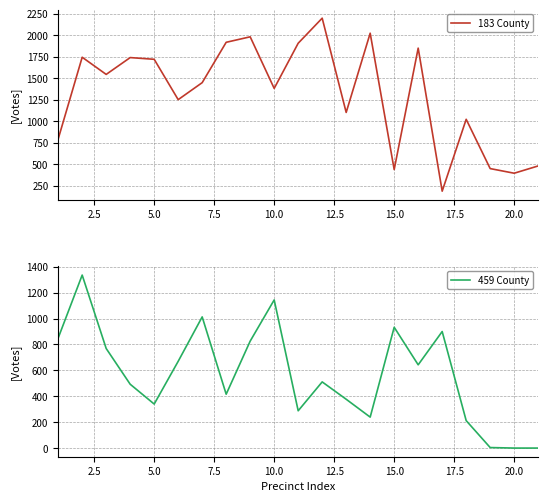

What is the highest value of the 459 County series?

1336